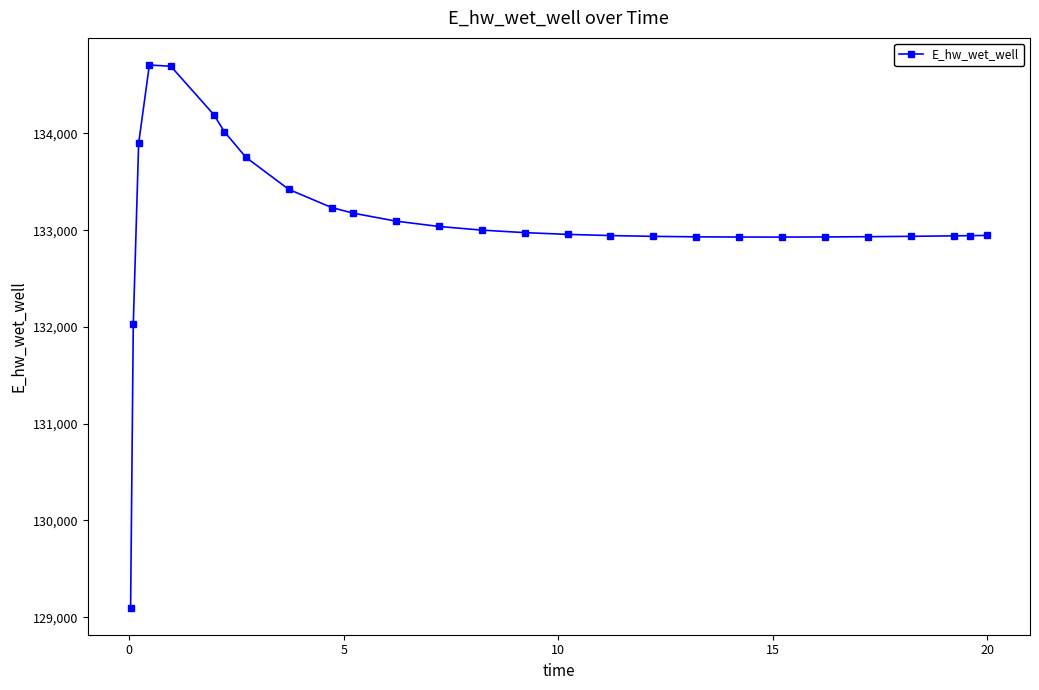

What is the smallest value displayed?

129099.6